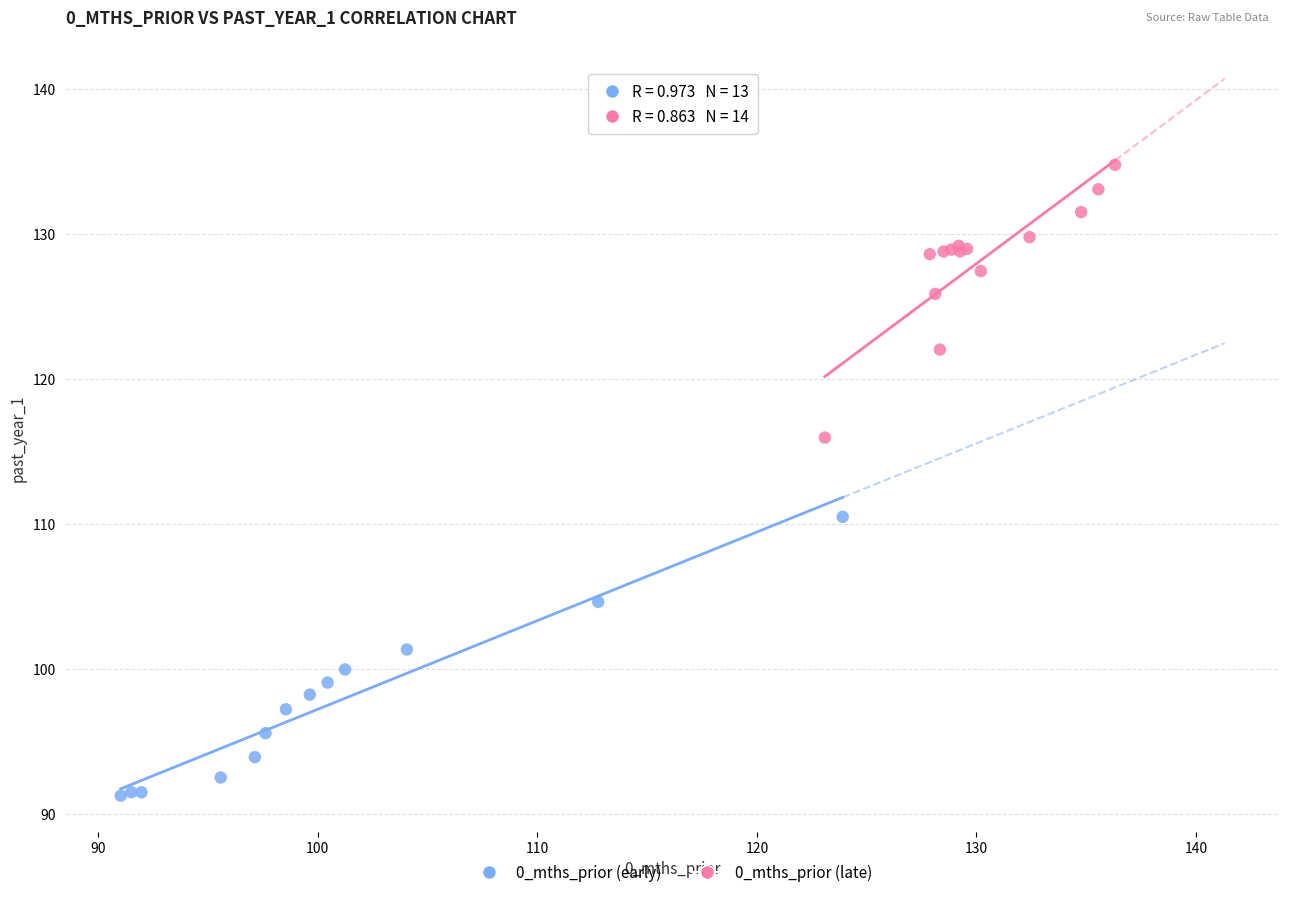

Which series reaches the minimum Y coordinate?

0_mths_prior (early)